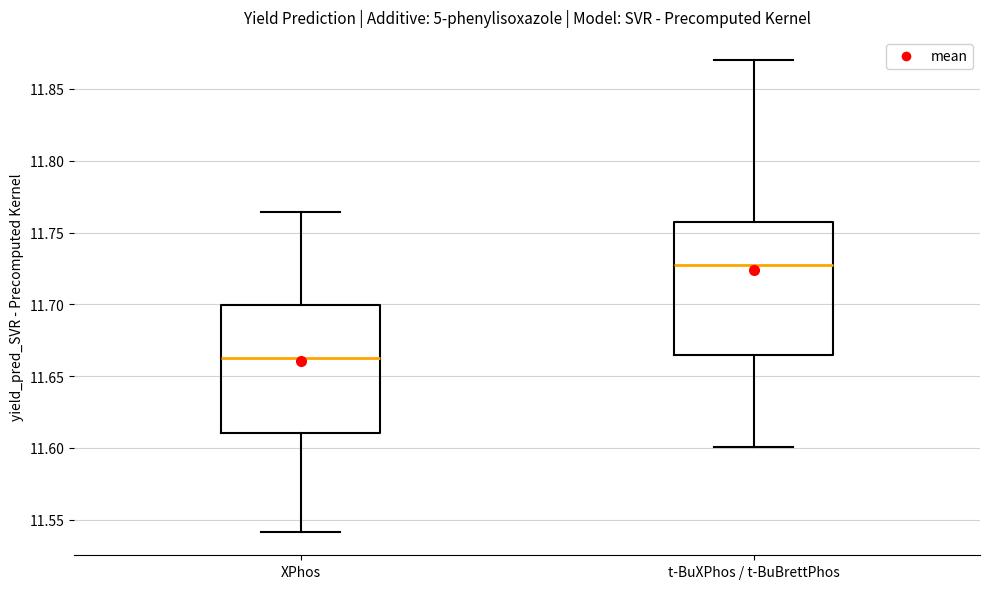

Which box has the lowest median line?

XPhos